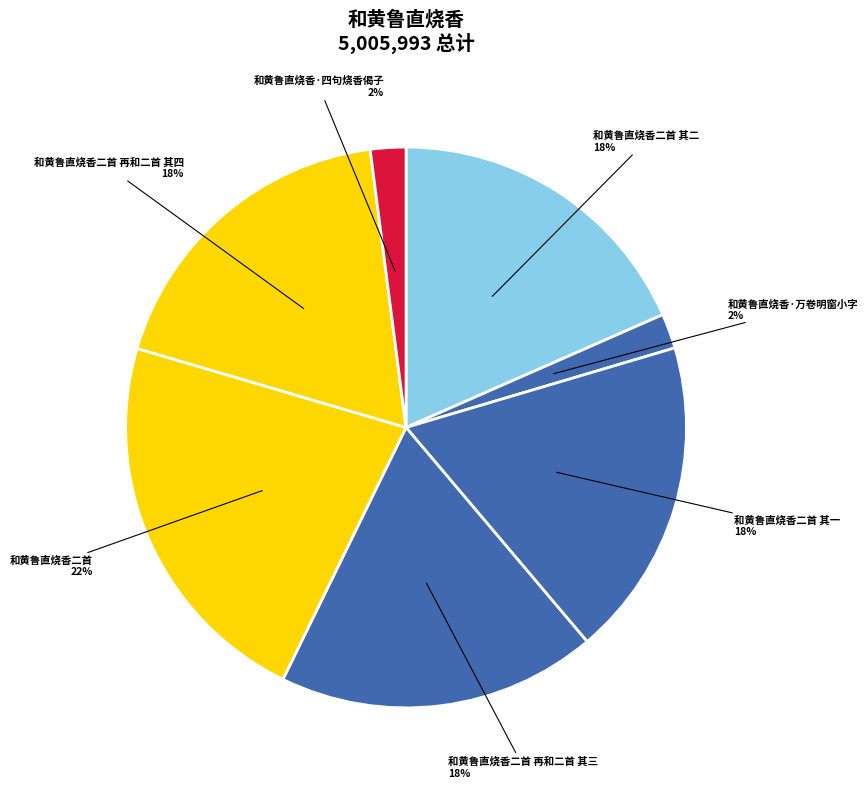

To the nearest percent, what portion does 和黄鲁直烧香·四句烧香偈子 represent?

2%